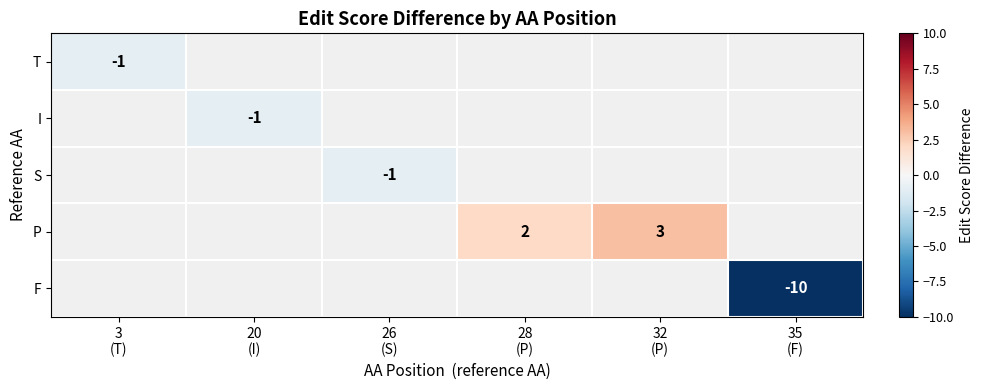

List the series in order of their overall mean, highest first.

T, I, S, P, F